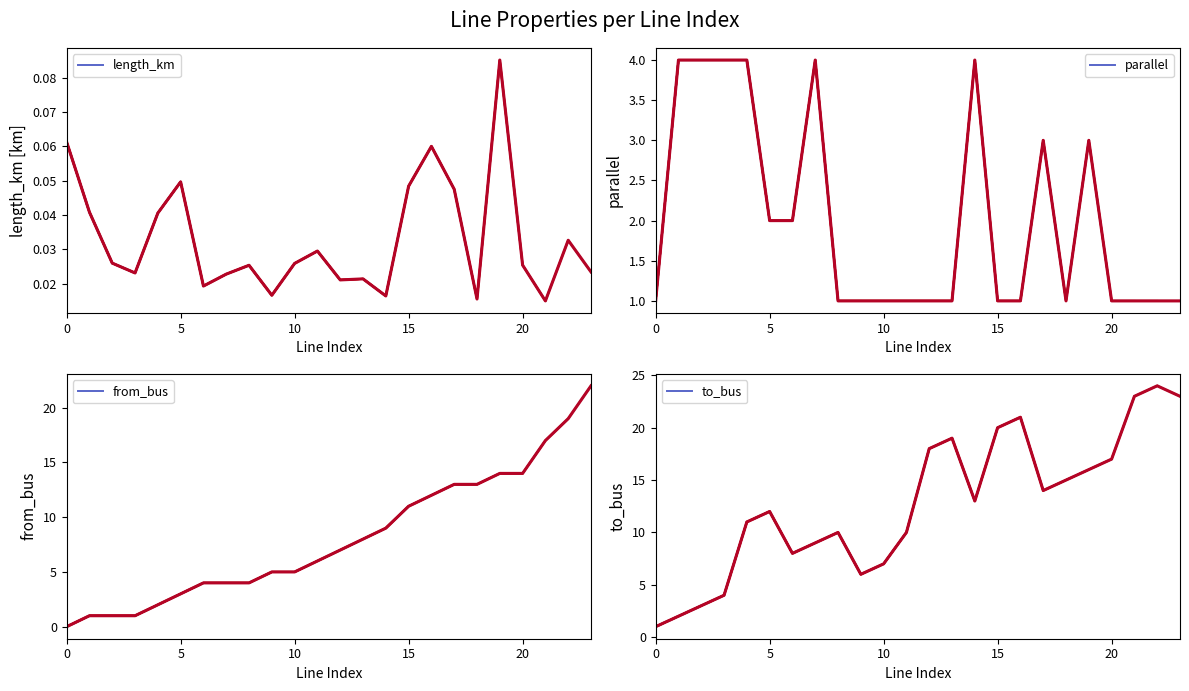

What is the difference between the maximum and minimum values in the from_bus series?

22.0